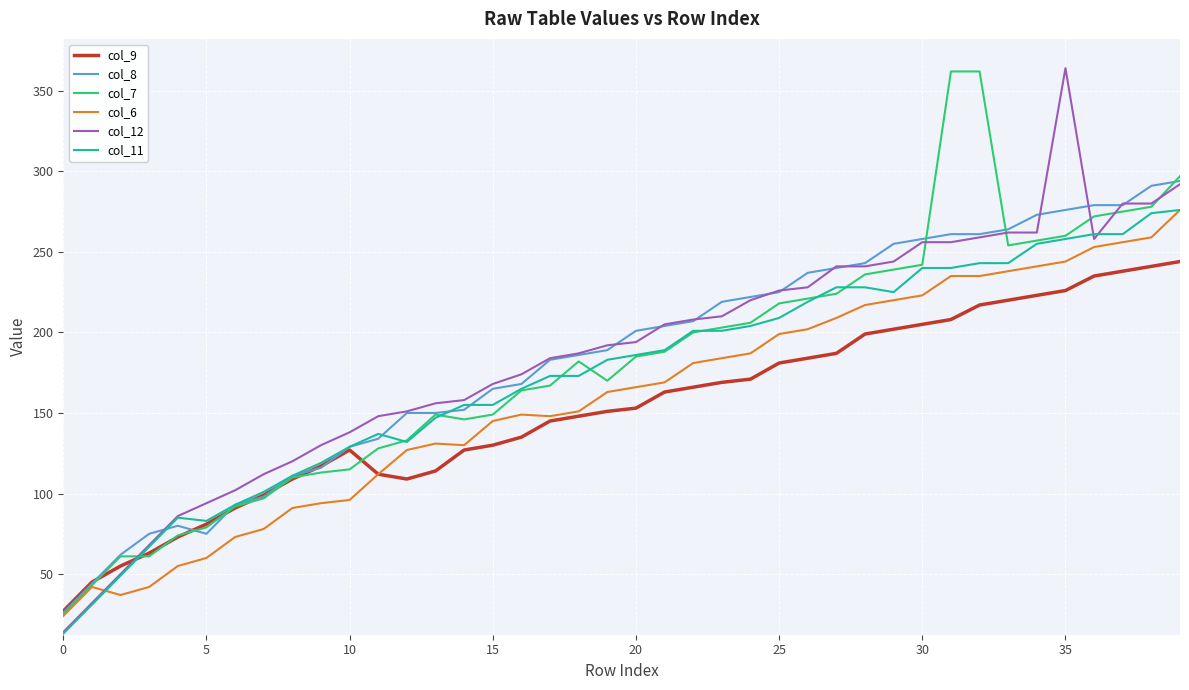

What is the maximum value for col_6?

276